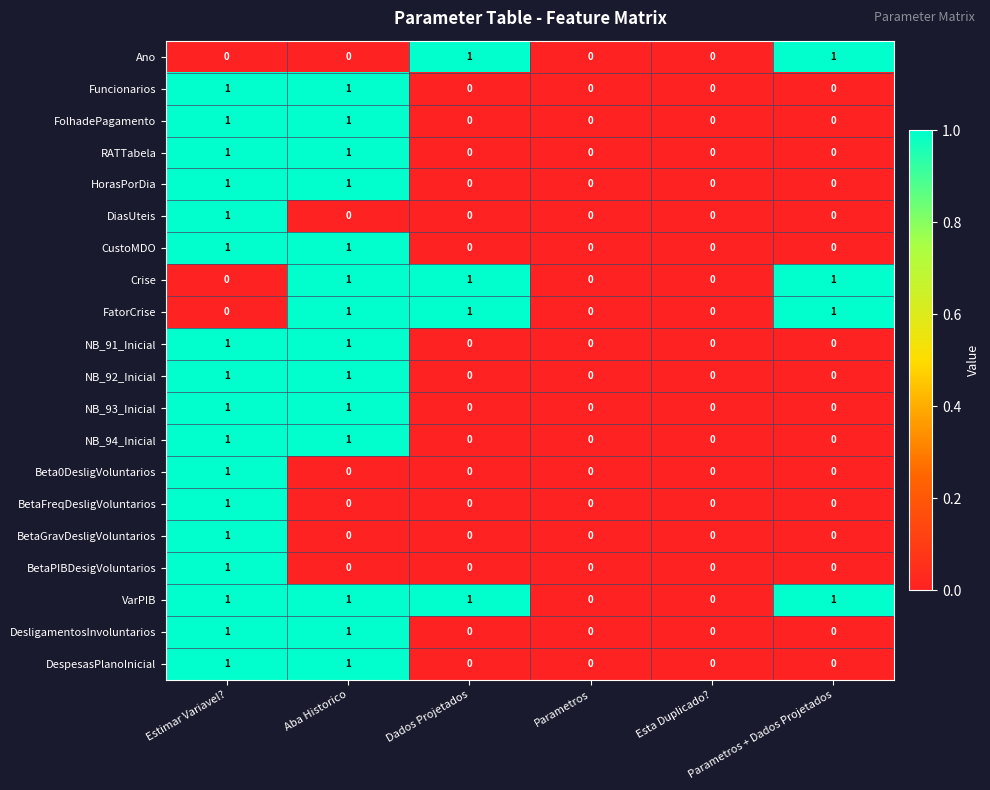

Which series has the largest total across all categories?

VarPIB